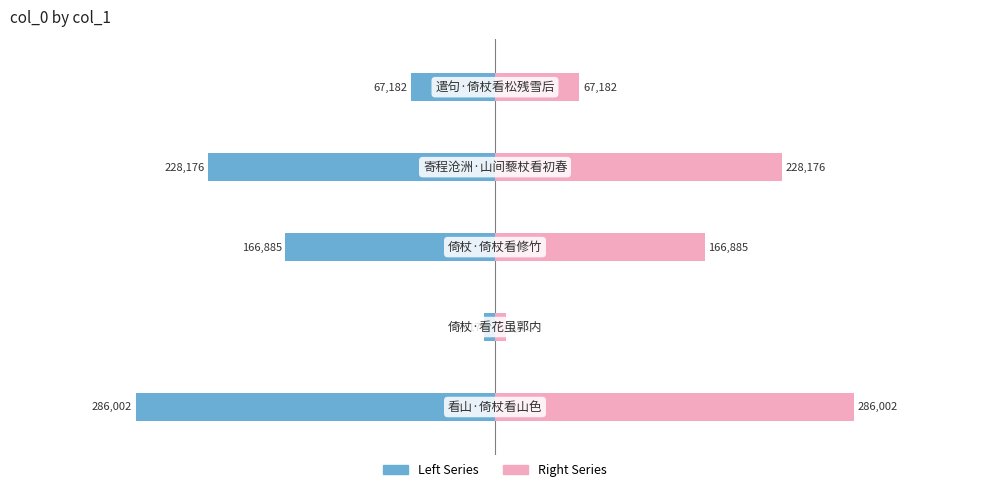

Which series changed the most between 0 and 4?

col_0 (left)